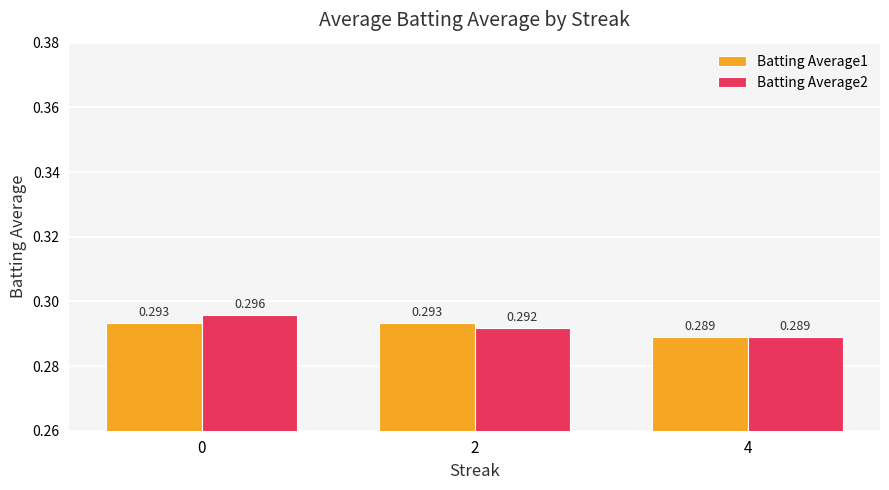

Is the value of Batting Average2 at 0 greater than the value of Batting Average1 at 2?

Yes